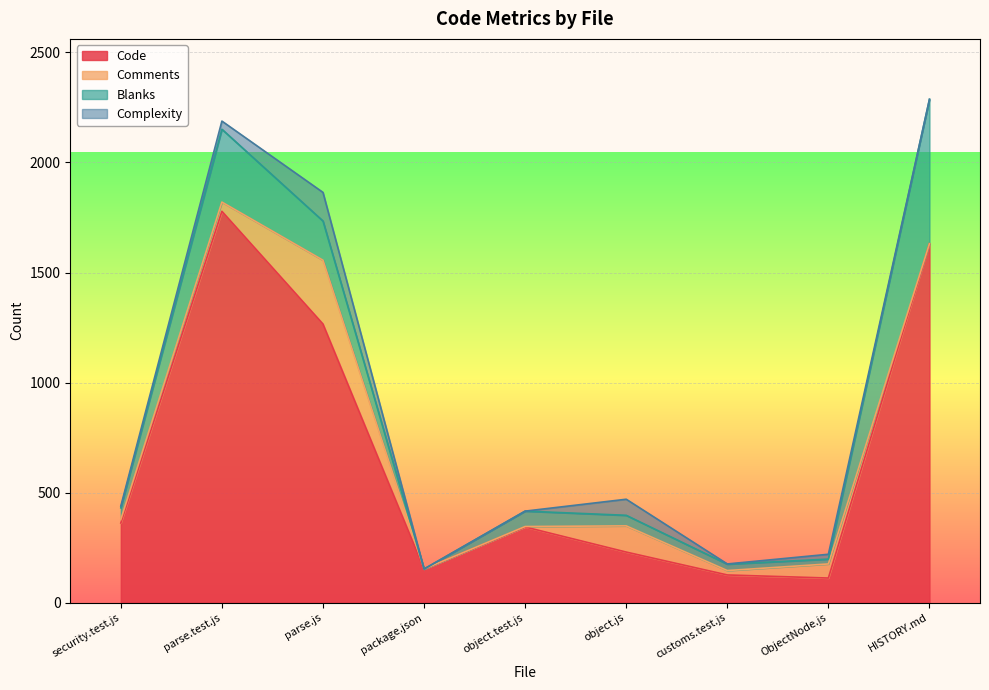

After their last crossing, which series has the higher values: Complexity or Blanks?

Blanks